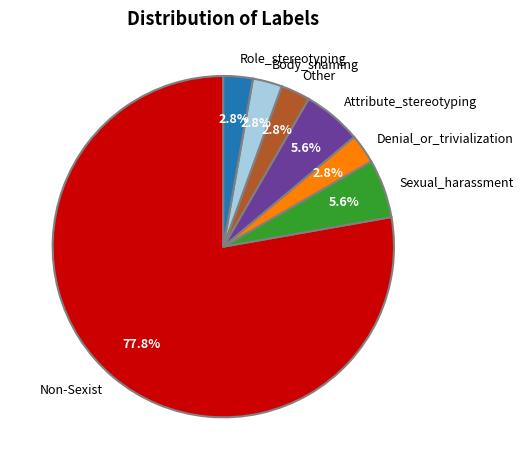

How many segments does this pie chart have?

7